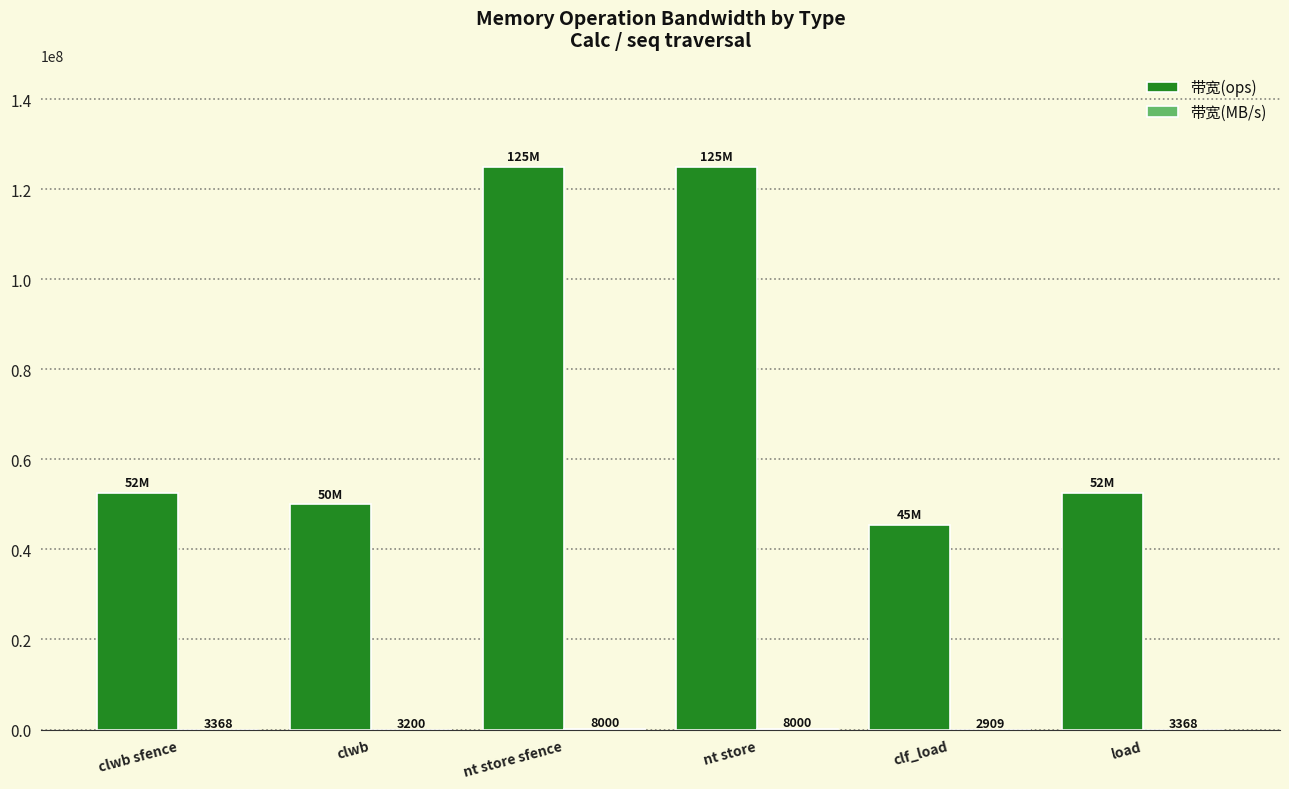

What is the greatest value displayed?

125000000